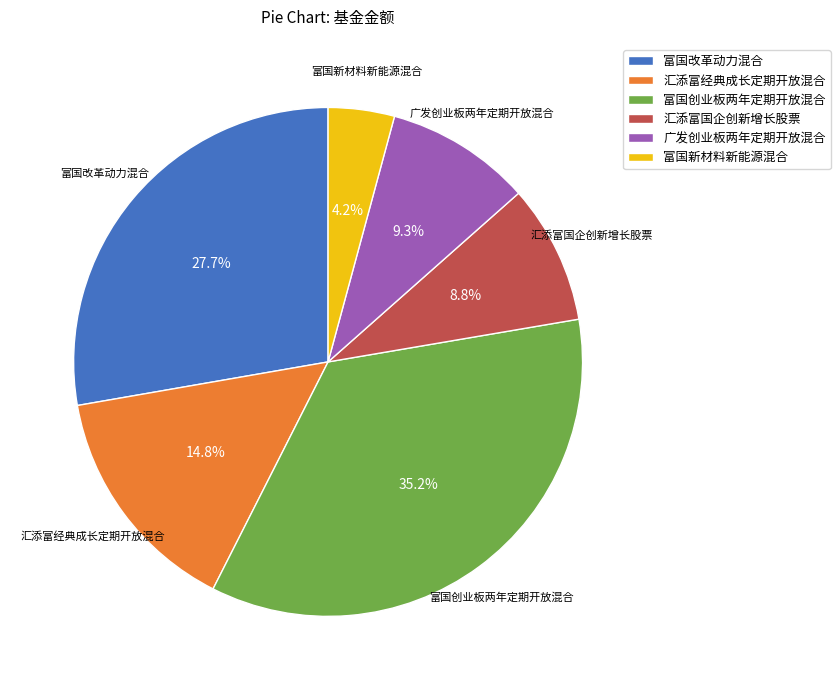

To the nearest percent, what percentage of the pie is 富国创业板两年定期开放混合?

35%